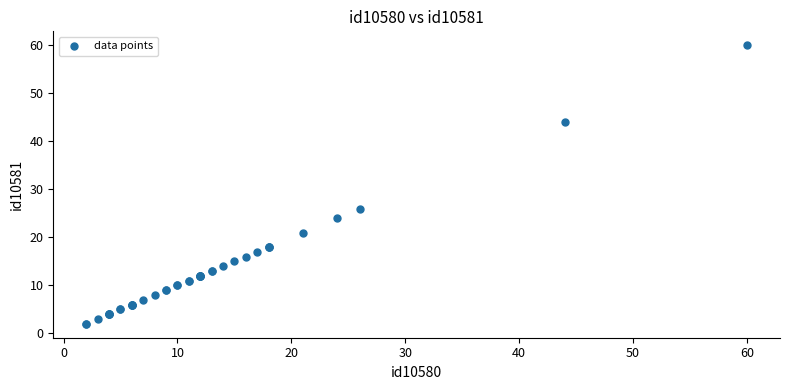

What Y value in the scatter plot is closest to 31?

26